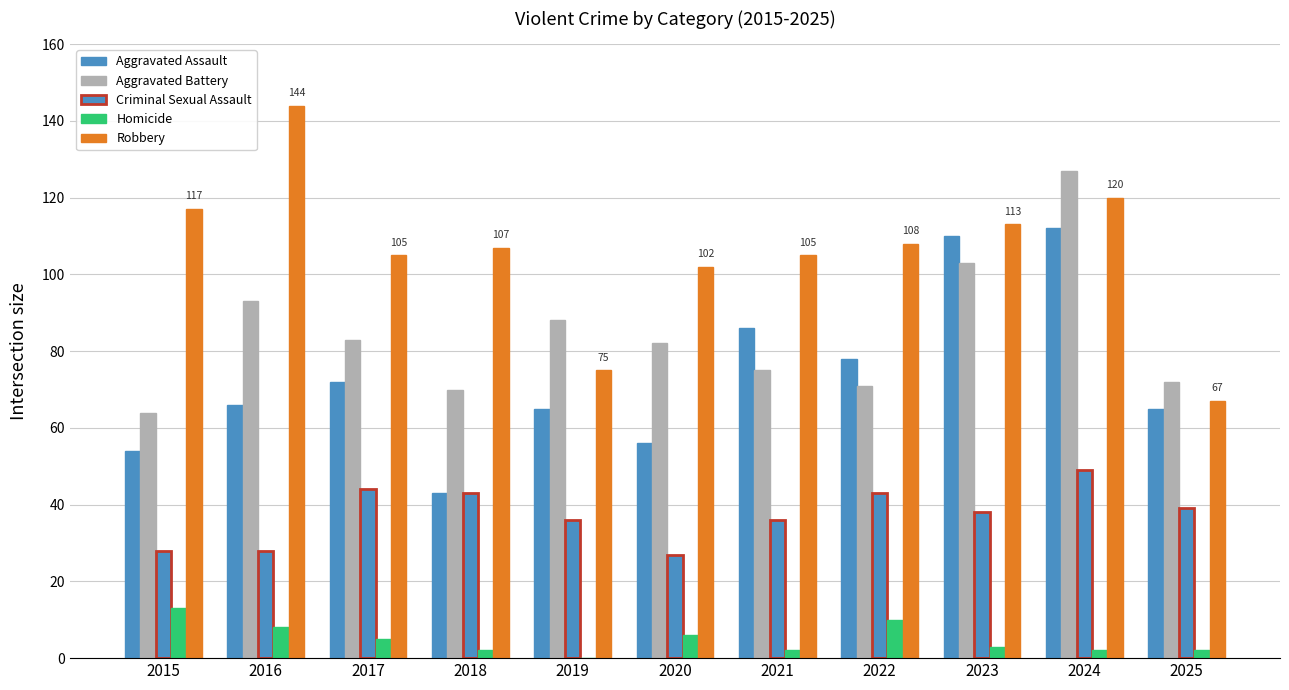

Are the bars grouped side by side (vs. stacked)?

Yes